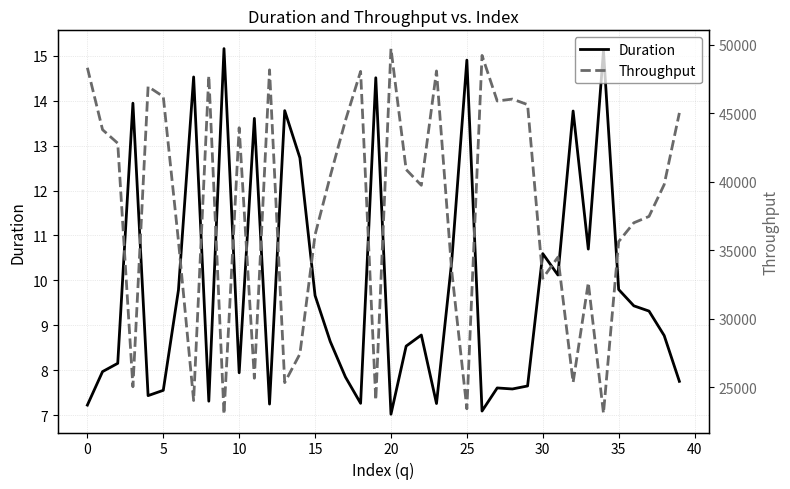

At 20, list the series in order from smallest to largest.

Duration, Throughput